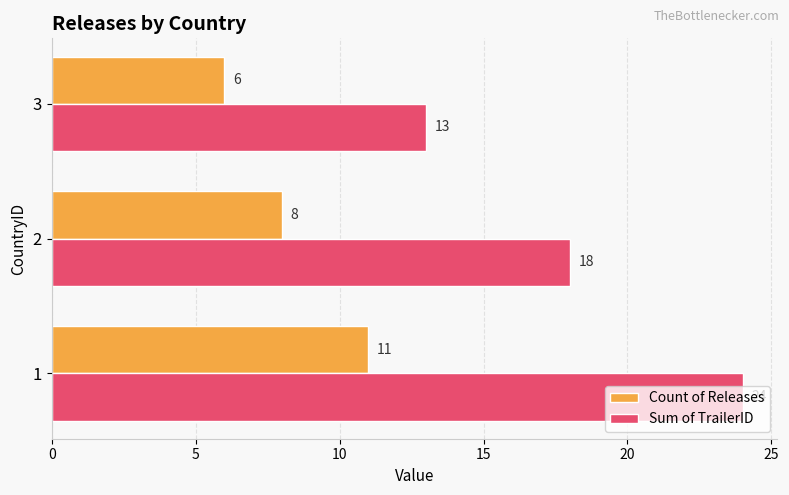

Is the value of Count of Releases at 2 greater than the value of Sum of TrailerID at 2?

No